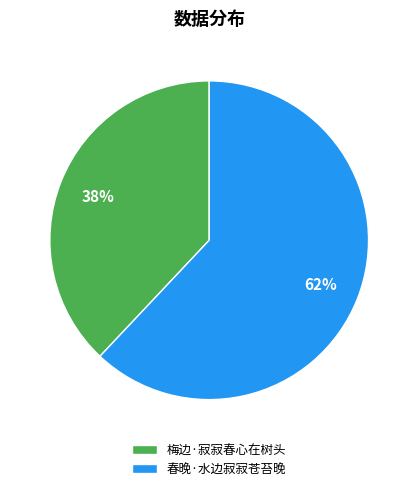

Which has a higher value, 梅边·寂寂春心在树头 or 春晚·水边寂寂苍苔晚?

春晚·水边寂寂苍苔晚